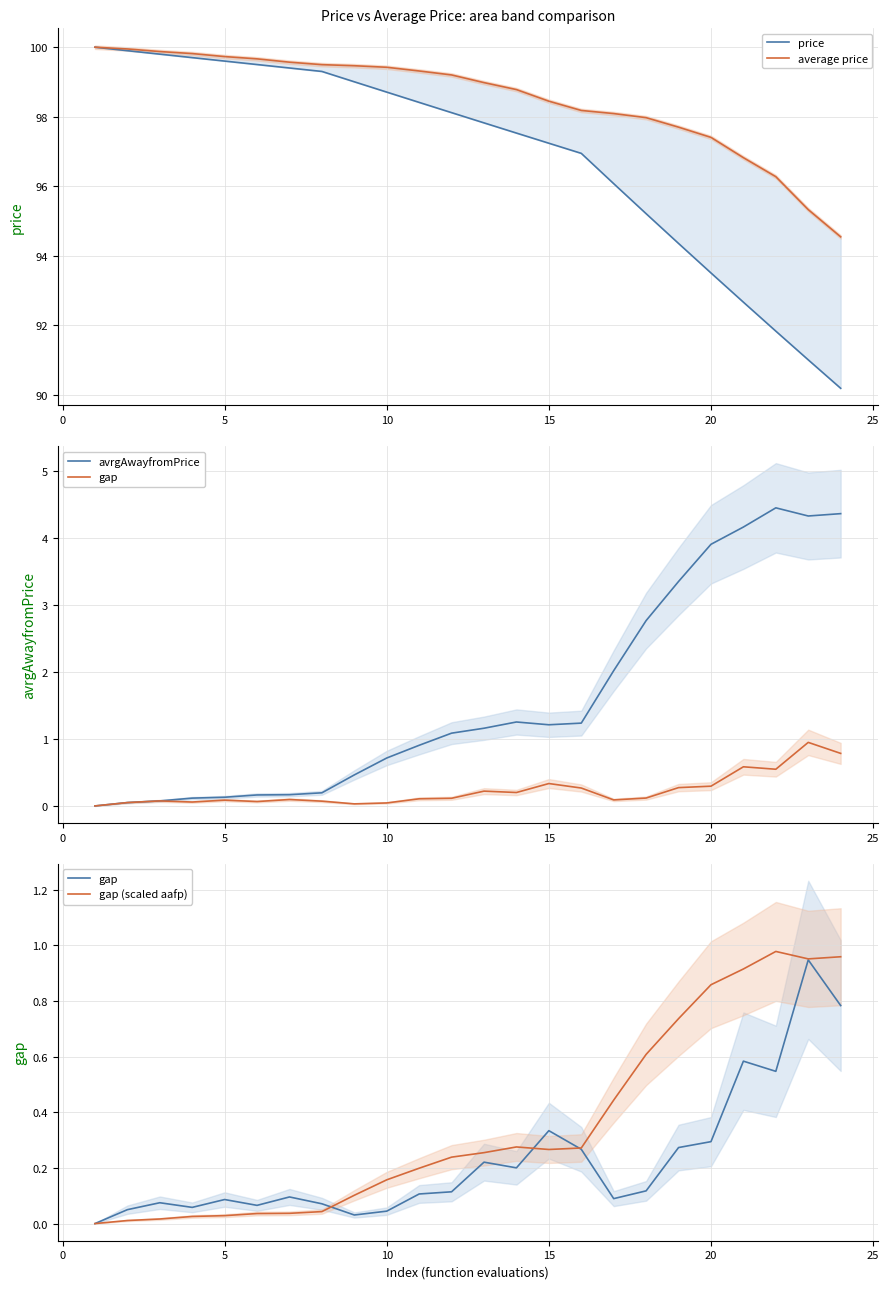

True or false: gap (scaled aafp) has a value of 0.2 at 12.

False